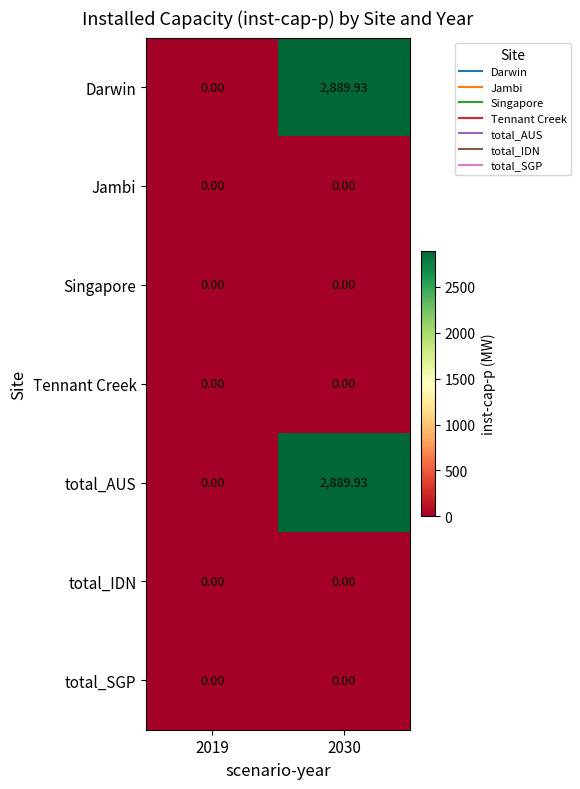

Is the value of total_SGP at 2019 greater than the value of Darwin at 2030?

No